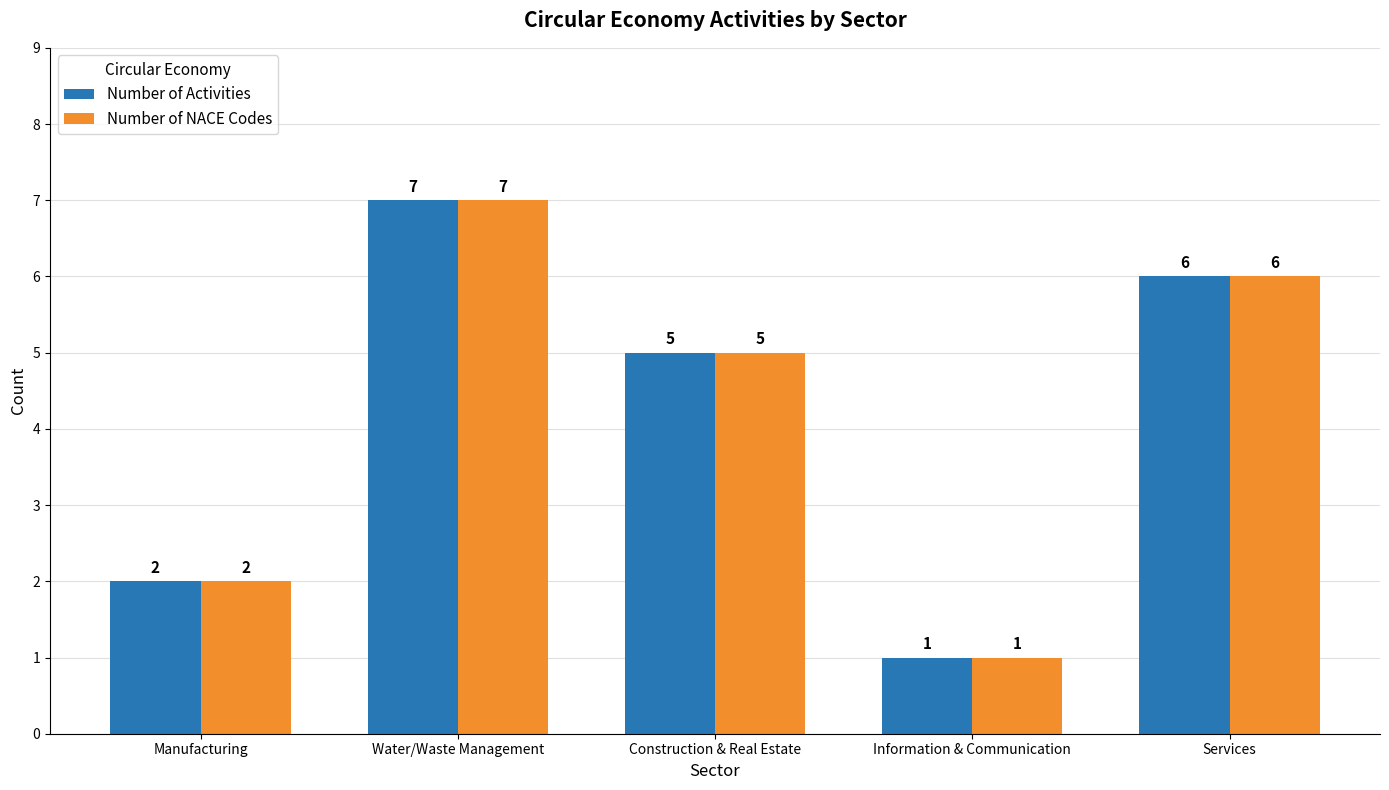

What is the approximate value of Number of NACE Codes at Information & Communication?

1